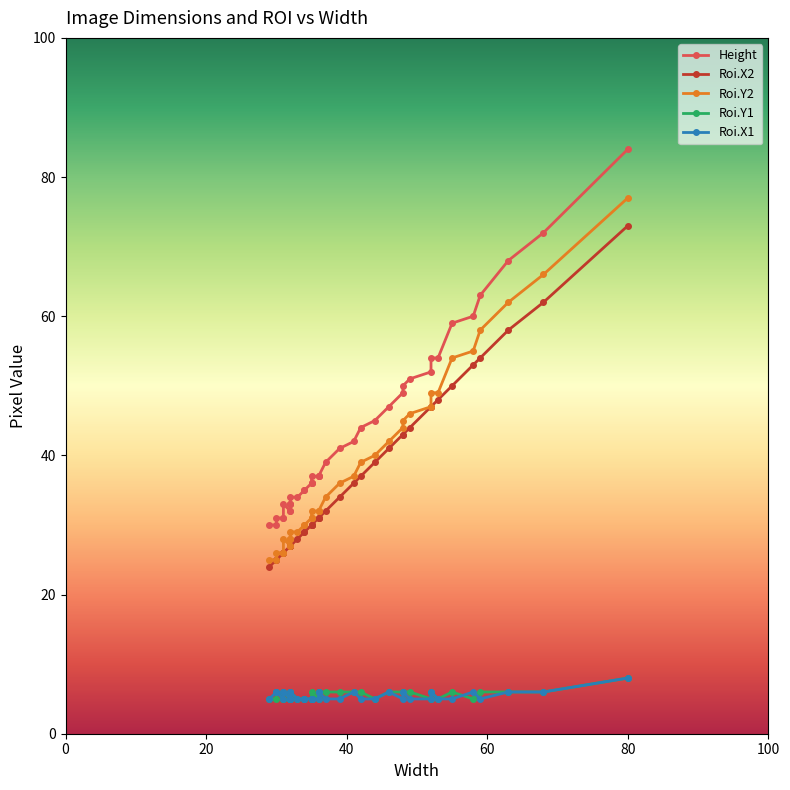

True or false: Roi.Y1 has a value of 10 at 38.

False